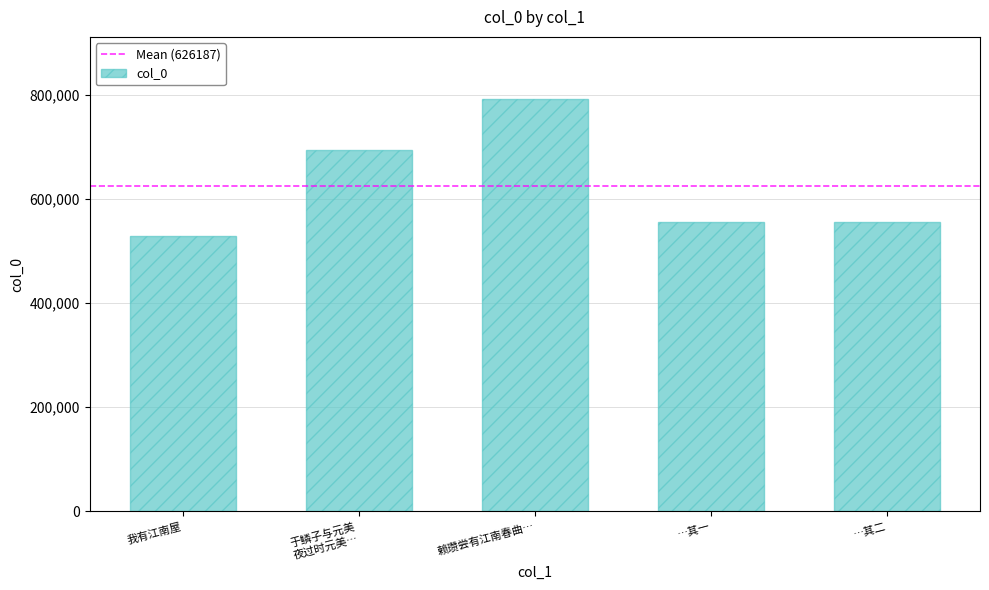

Is it true that the value at …其一 is 253519?

False